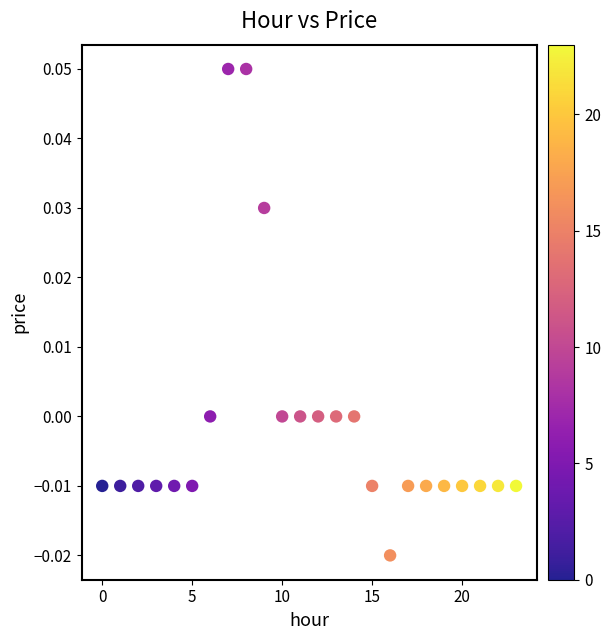

How many points are shown in the scatter plot?

24